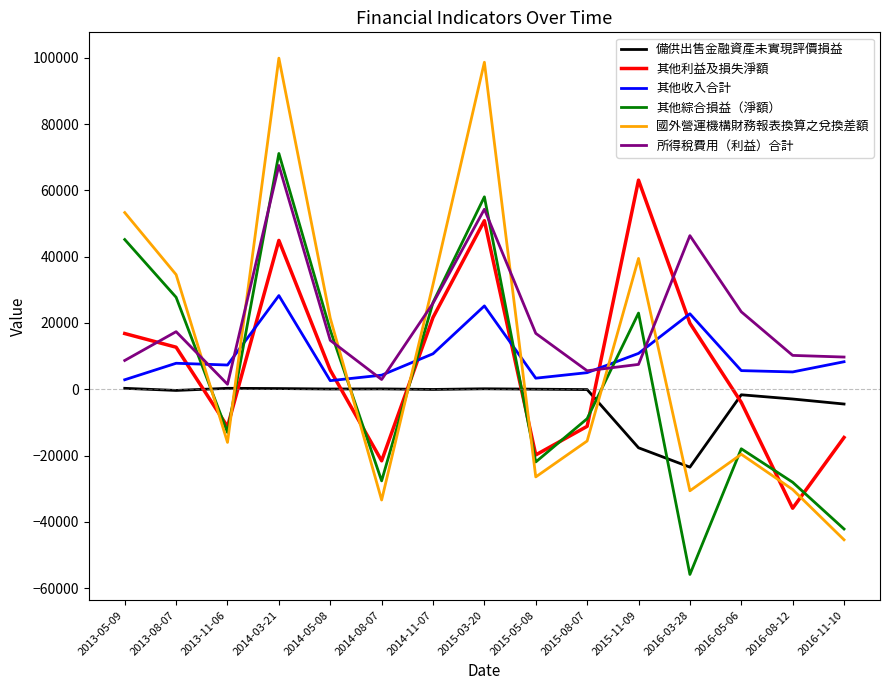

At which category is the sum across all series the highest?

2014-03-21